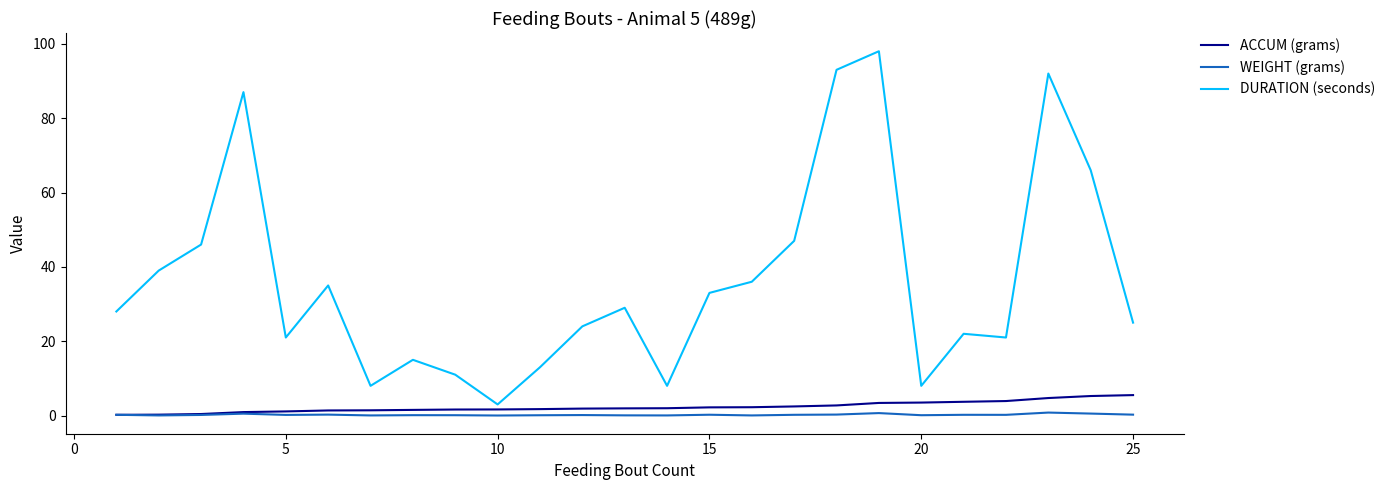

What is the greatest value displayed?

98.0